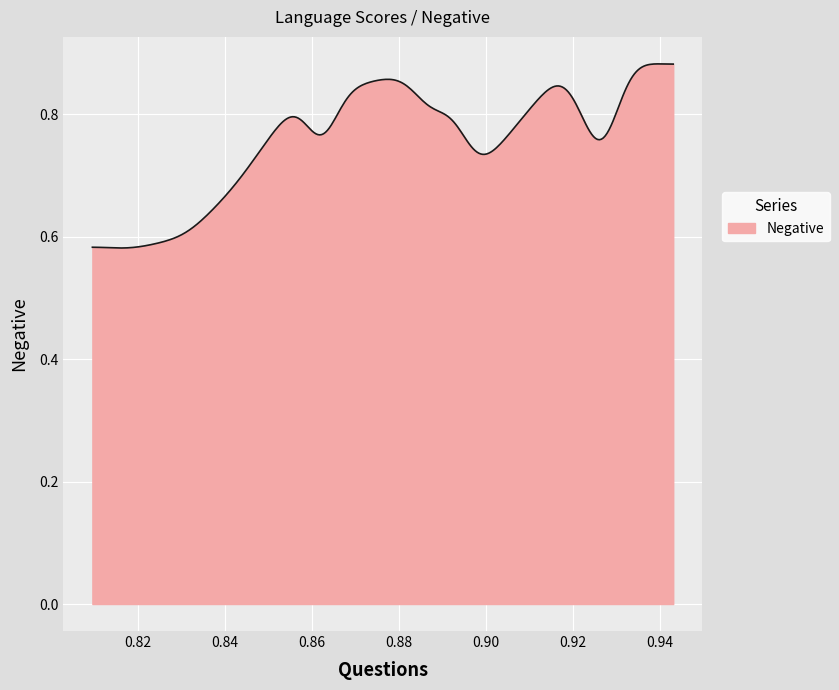

What is the difference between the maximum and minimum values?

0.3